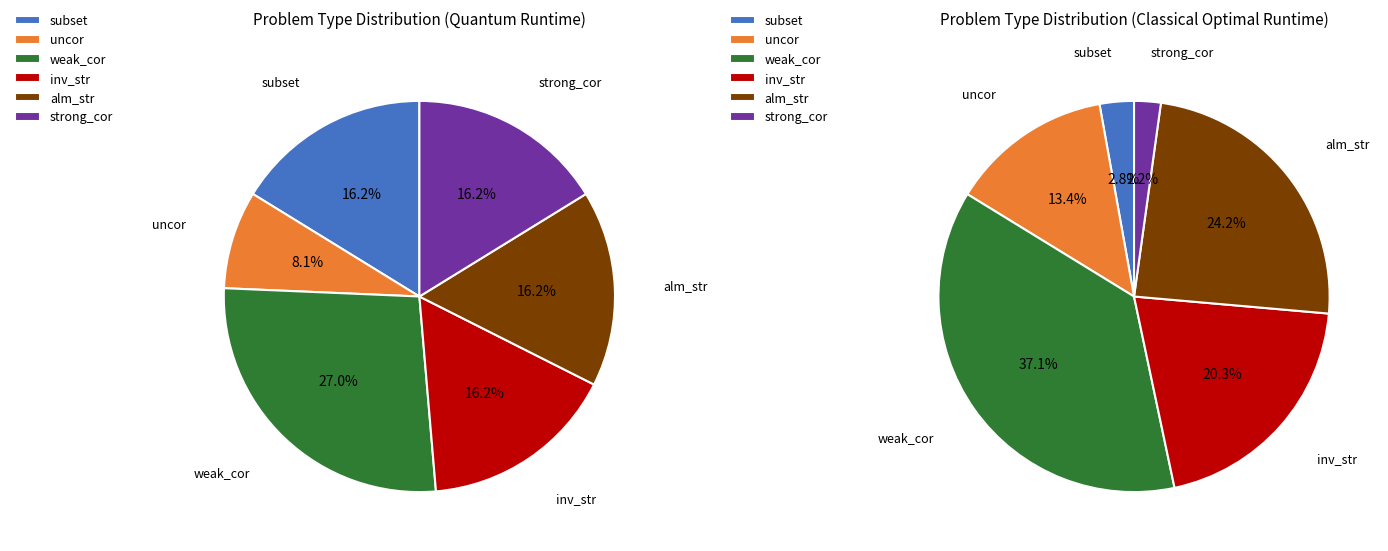

To the nearest percent, what percentage of the pie is uncor?

8%